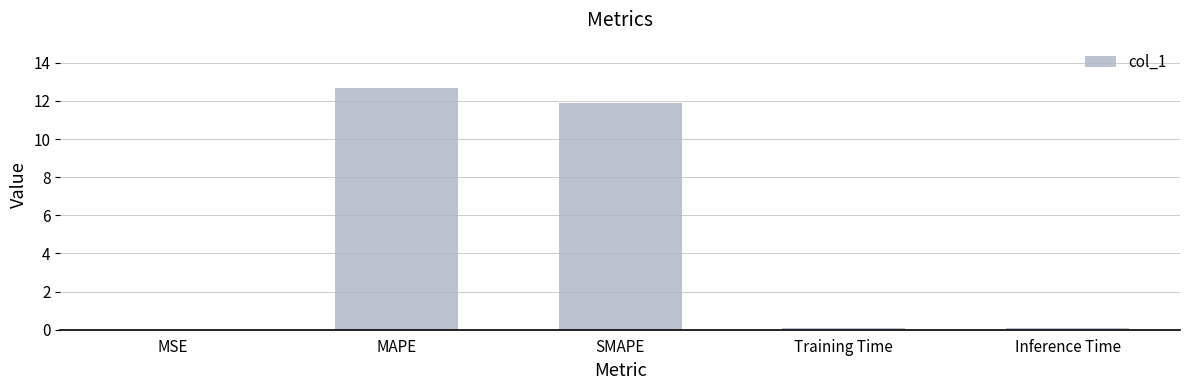

Which label corresponds to the largest value in the chart?

MAPE